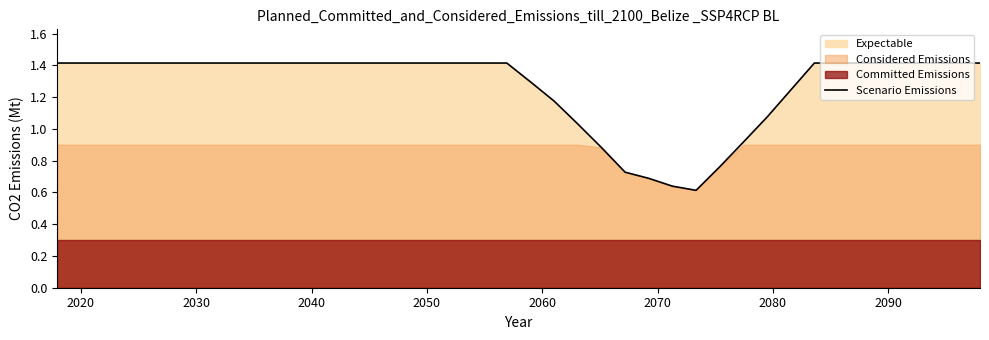

What is the maximum value for Scenario Emissions?

1.4